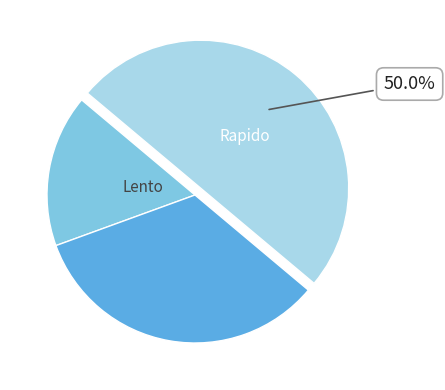

How many slices are in this pie chart?

3